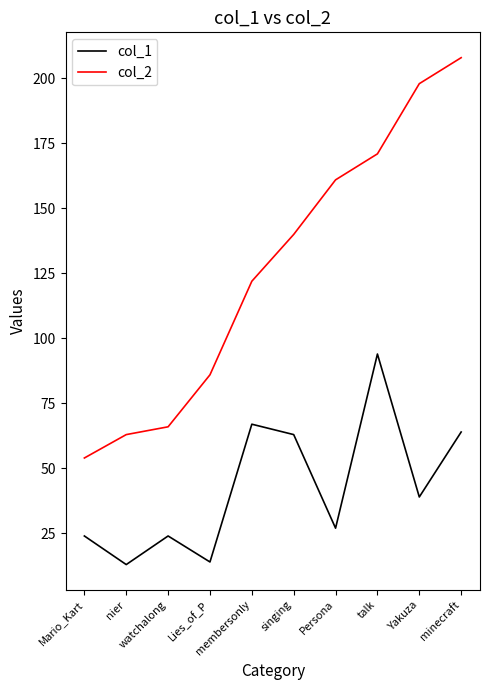

Reading right to left, transcribe all the data shown in this chart.

col_1: 64	39	94	27	63	67	14	24	13	24
col_2: 208	198	171	161	140	122	86	66	63	54